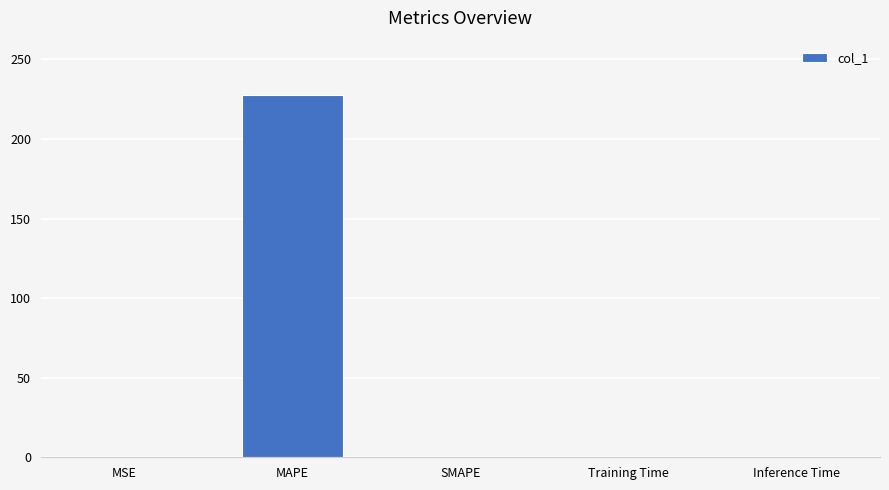

What is the maximum value shown in the chart?

227.6